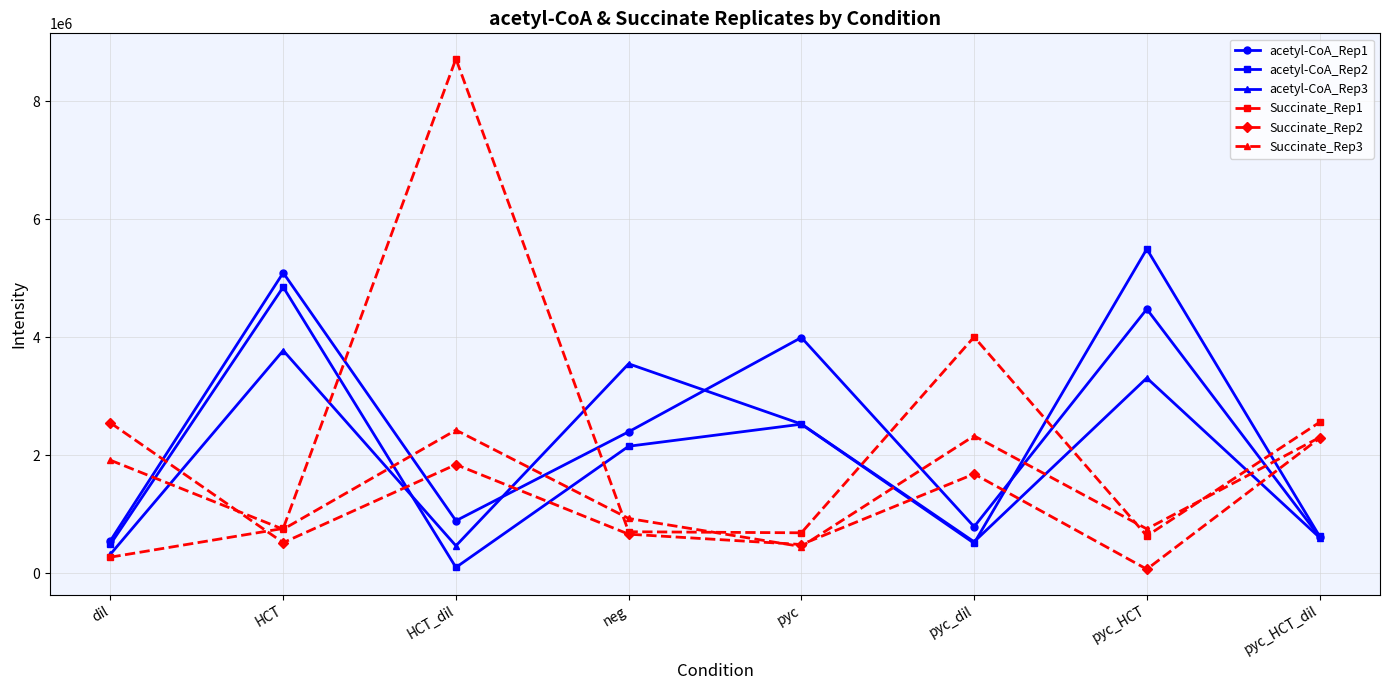

At which label does acetyl-CoA_Rep3 first exceed 2525021?

HCT